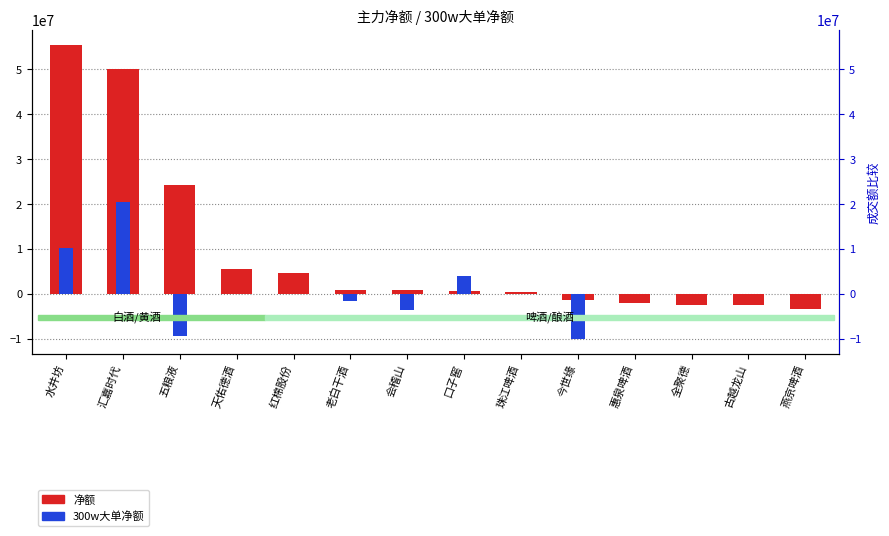

The value of 300w大单净额 at 红棉股份 is 12635380. True or false?

False